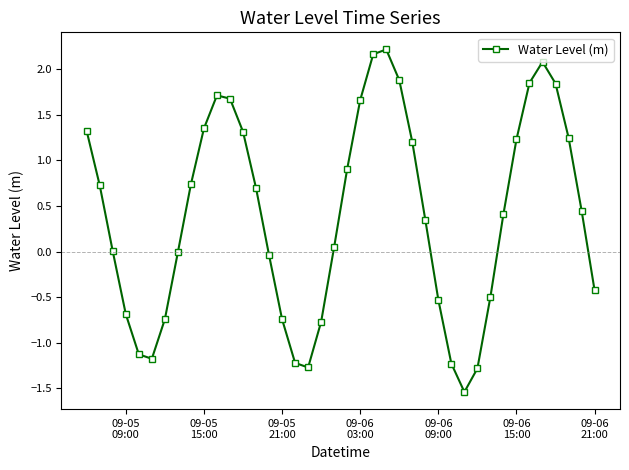

How many interior local valleys (lower than both neighbors) does the data have?

3